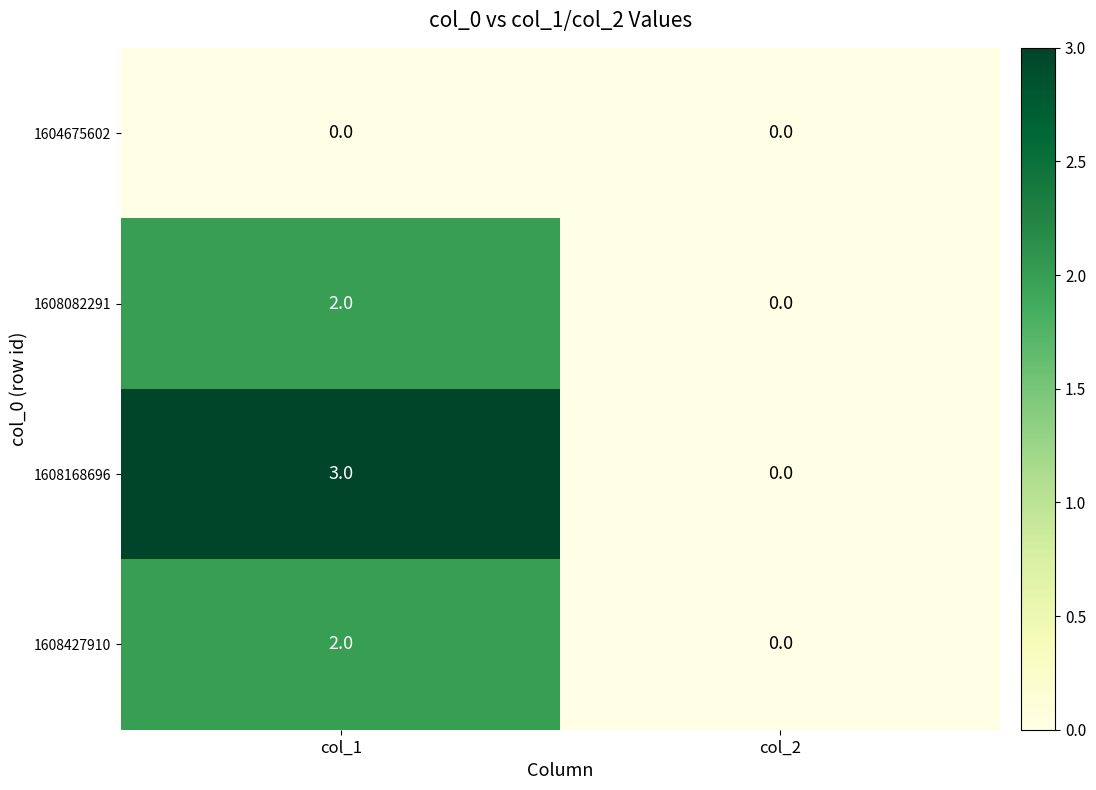

At which label does 1608427910 reach its minimum?

col_2